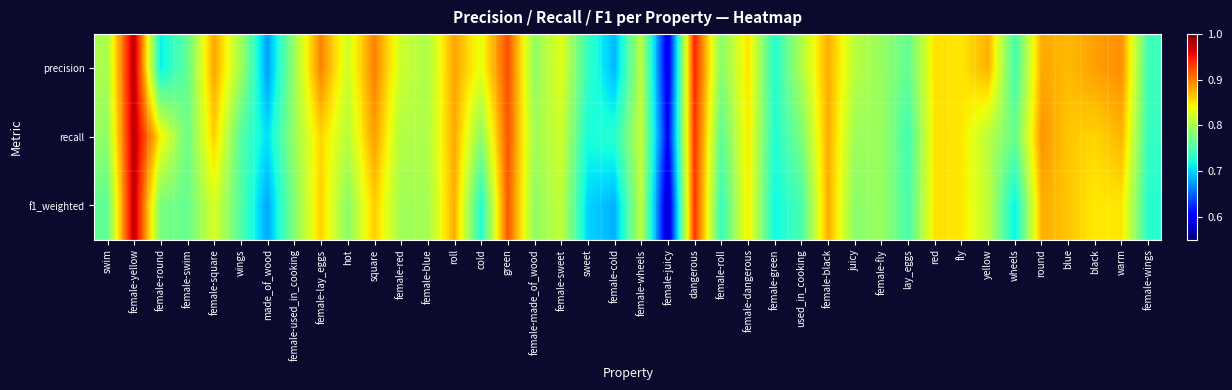

Which series changed the most between wings and blue?

f1_weighted